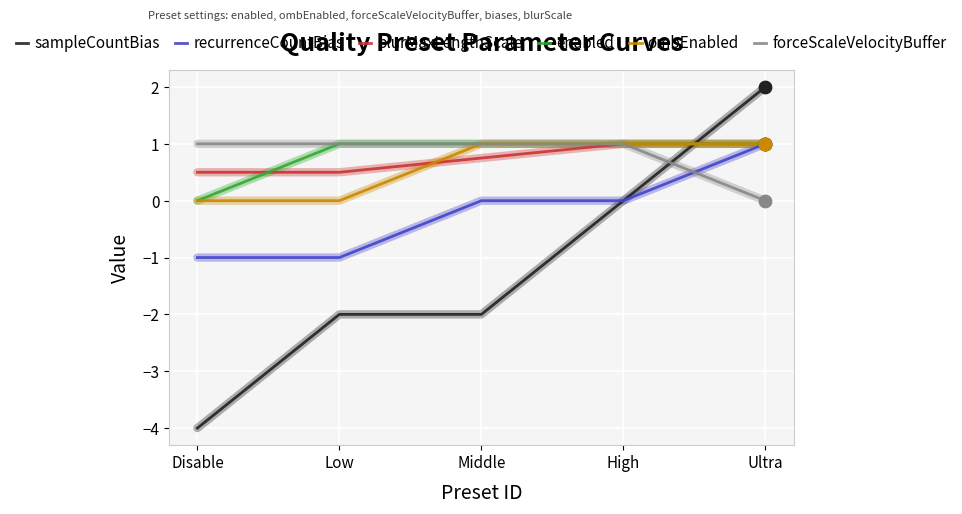

Is the value of blurMaxLengthScale at High greater than the value of forceScaleVelocityBuffer at Ultra?

Yes